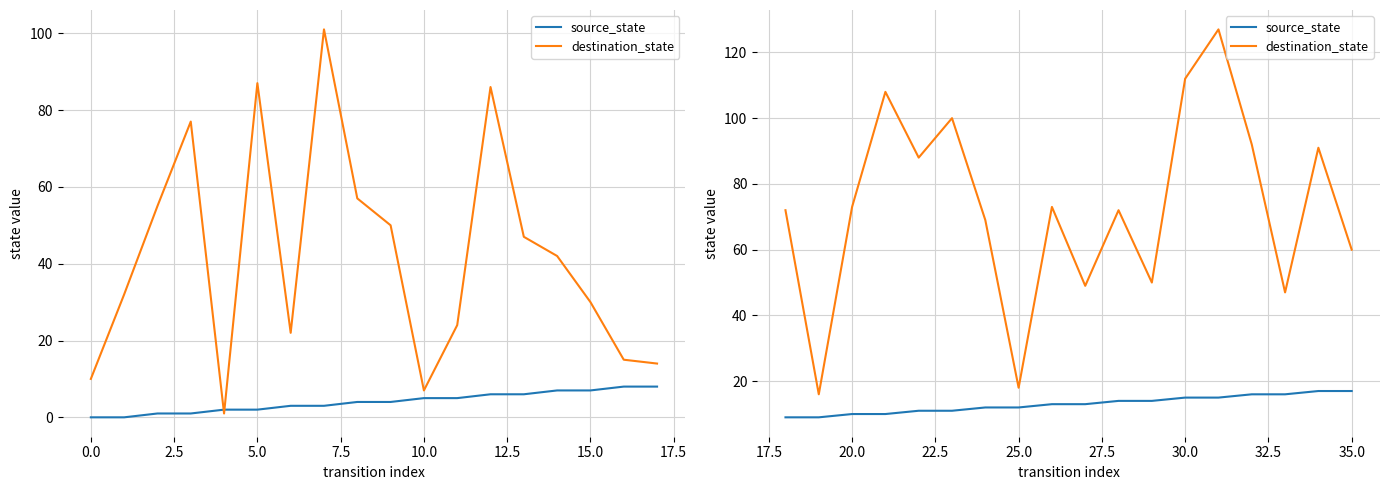

How many data points in source_state are less than 13?

8